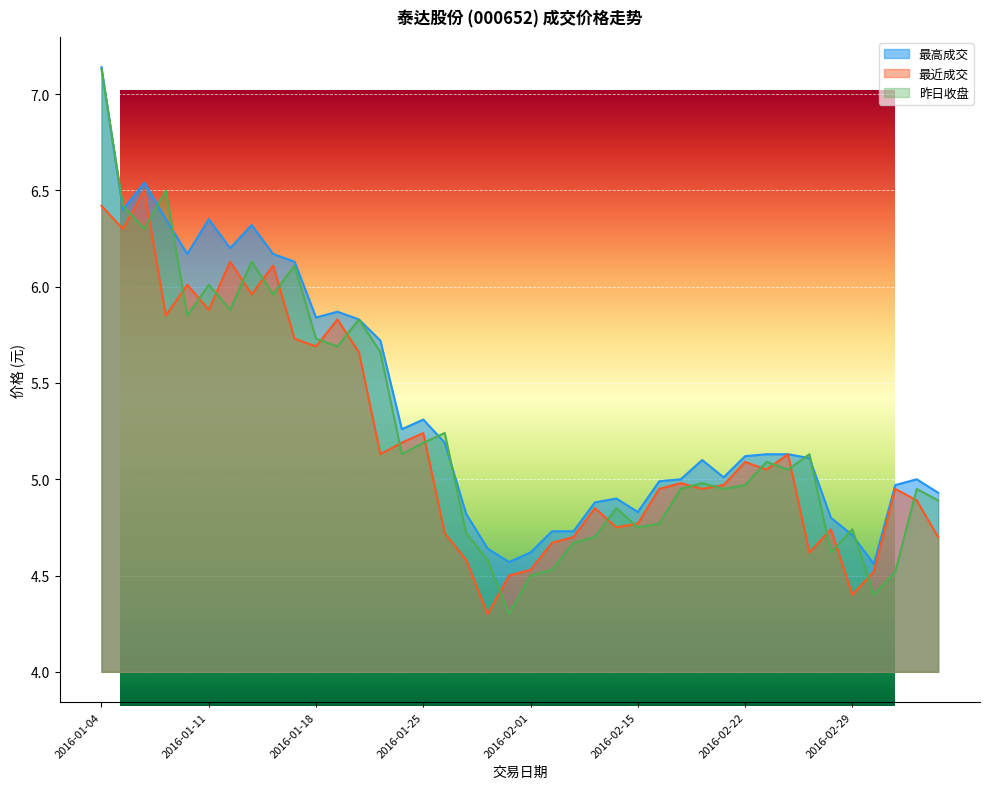

Which series has the largest total across all categories?

最高成交